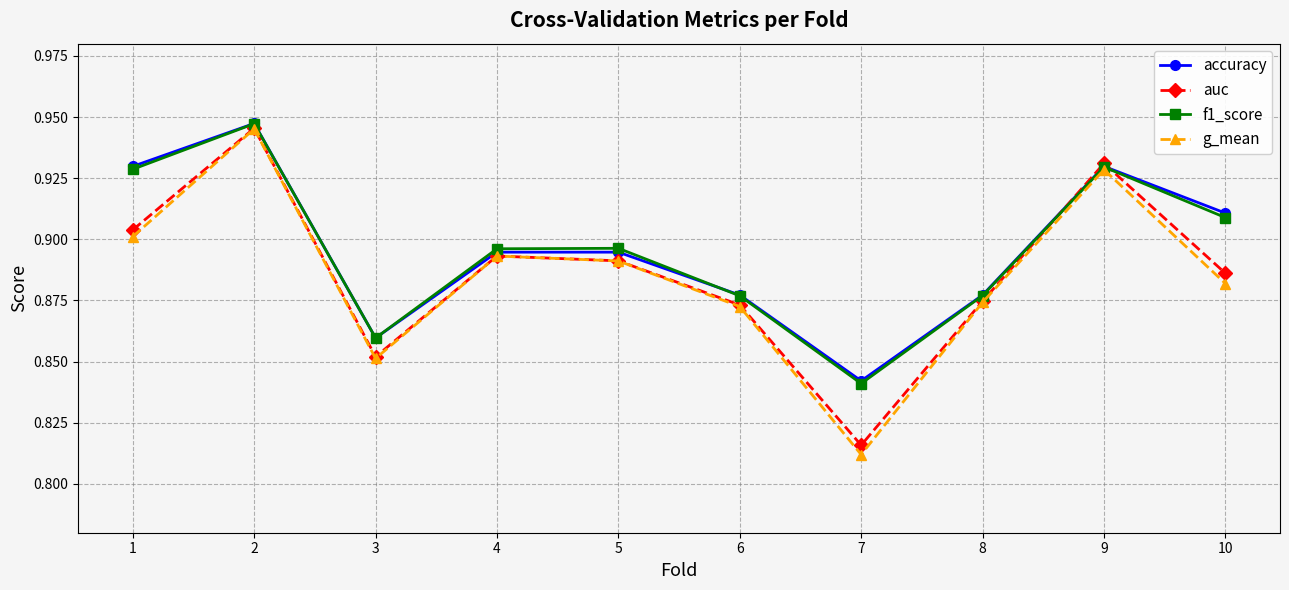

Which label corresponds to the smallest value in the chart?

7